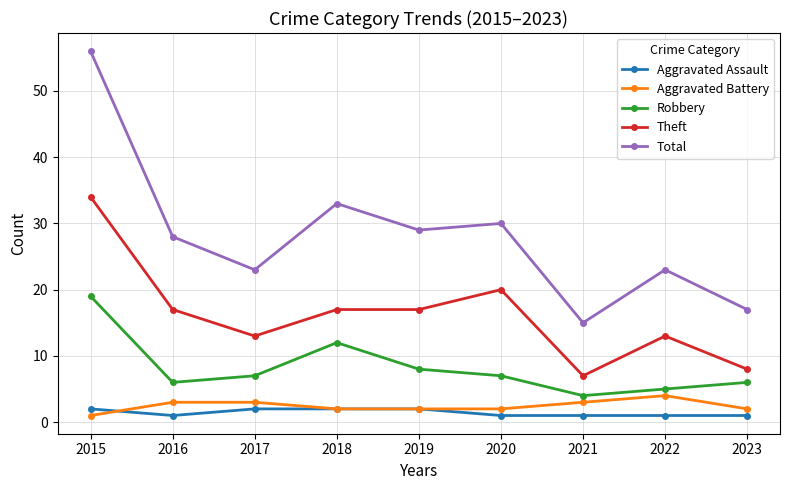

At which category is the sum across all series the highest?

2015